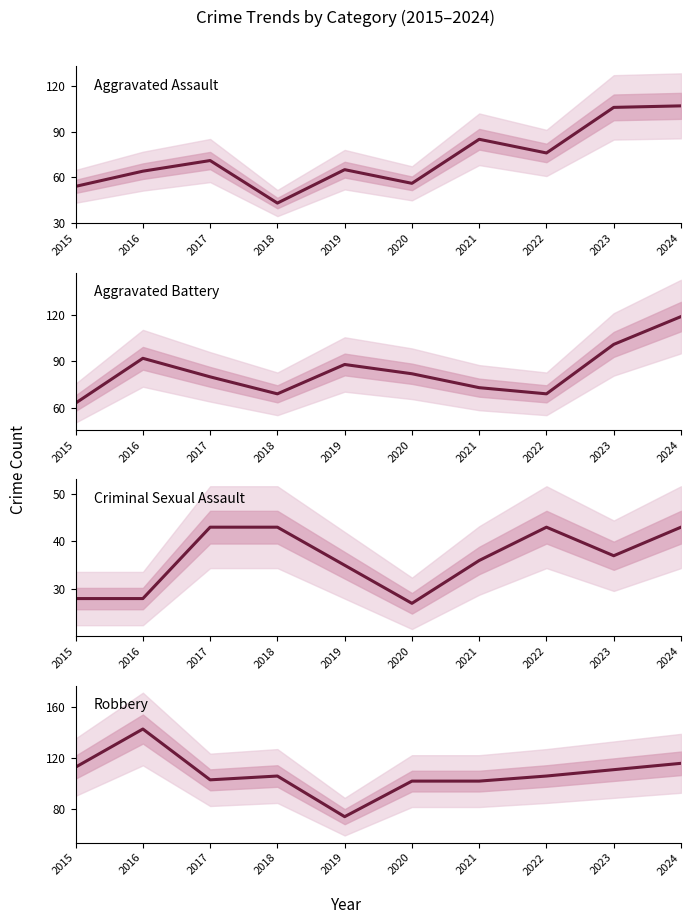

What is the difference between the second highest and second lowest values in the Criminal Sexual Assault series?

15